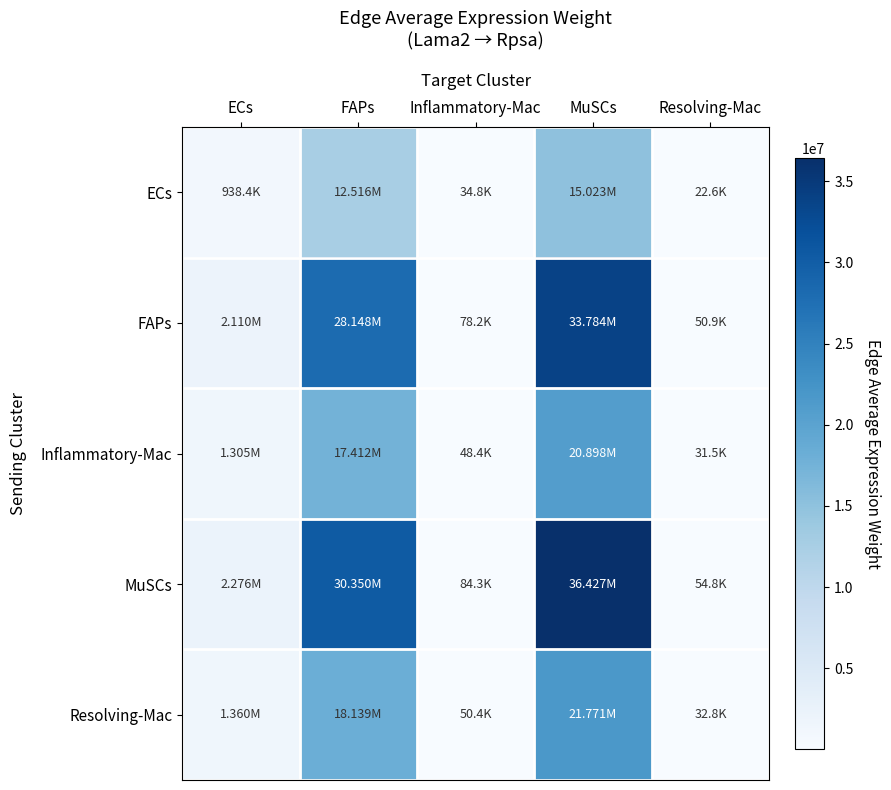

Between FAPs and Resolving-Mac, which series saw the biggest shift?

MuSCs